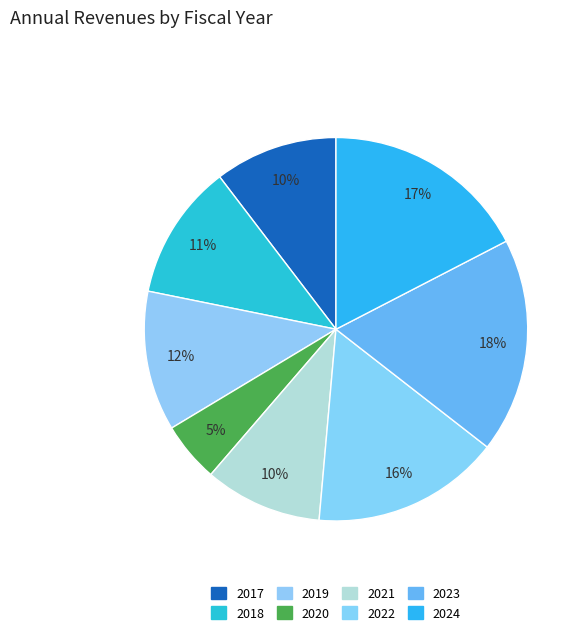

How many segments does this pie chart have?

8